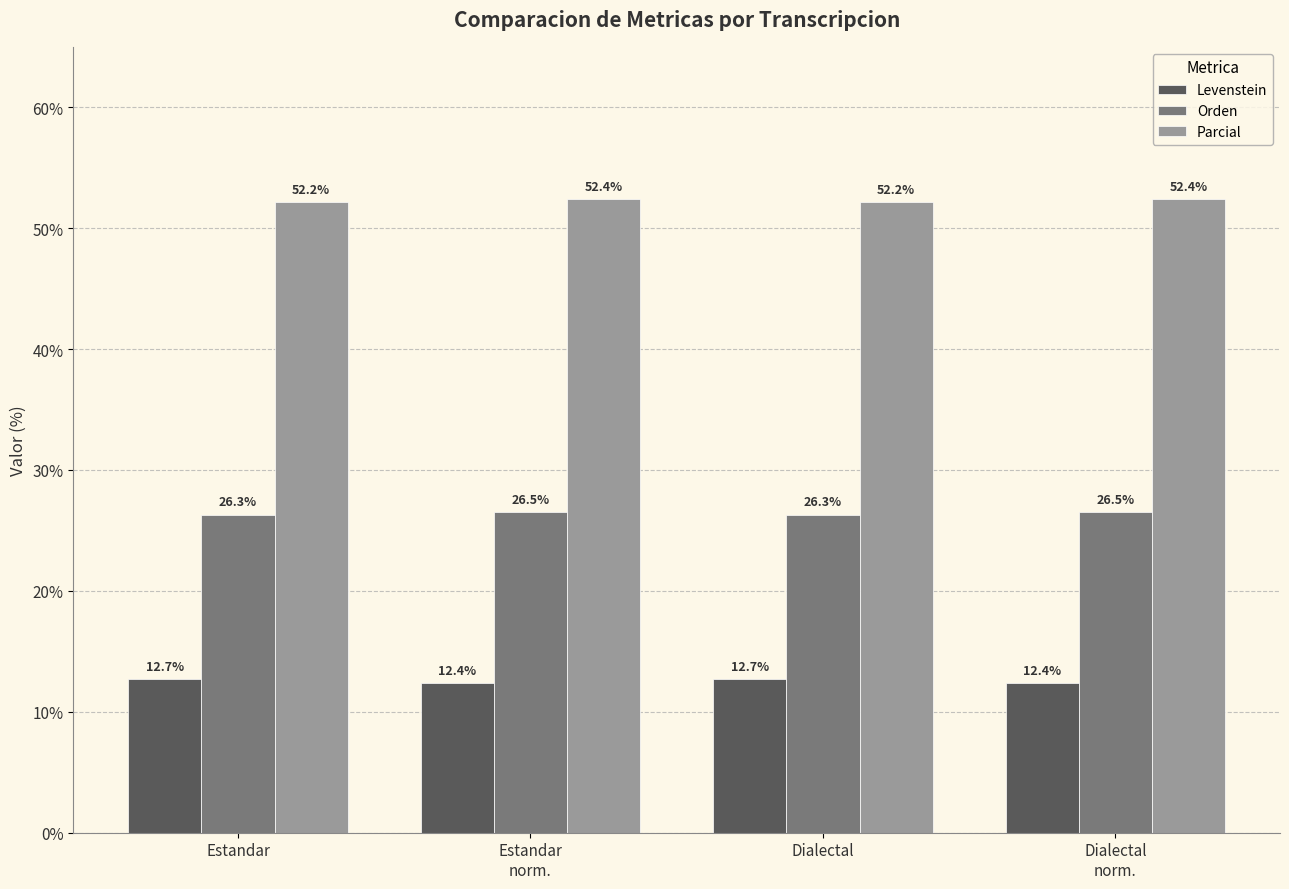

List the series in order of their overall mean, lowest first.

Levenstein, Orden, Parcial